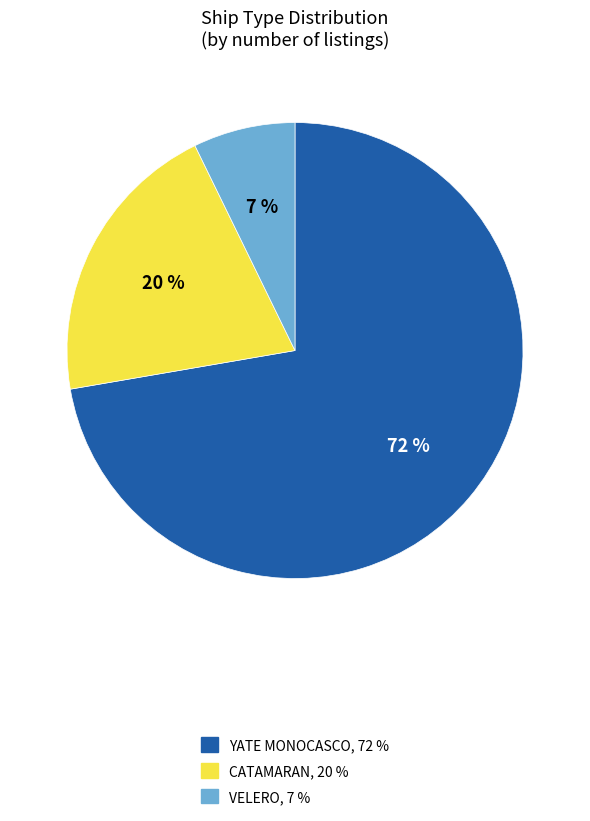

Do YATE MONOCASCO and CATAMARAN together represent more than half of the pie?

Yes